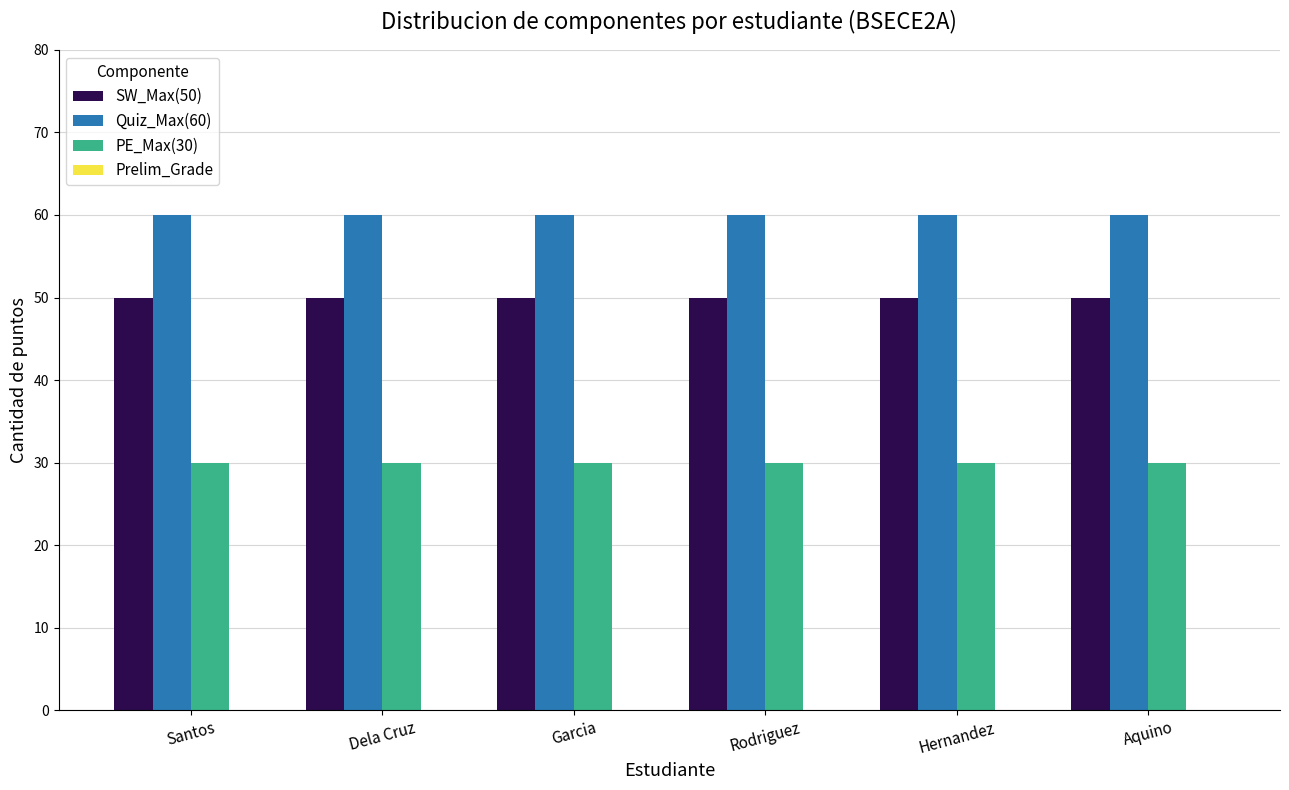

What is the average value of the PE_Max(30) series?

30